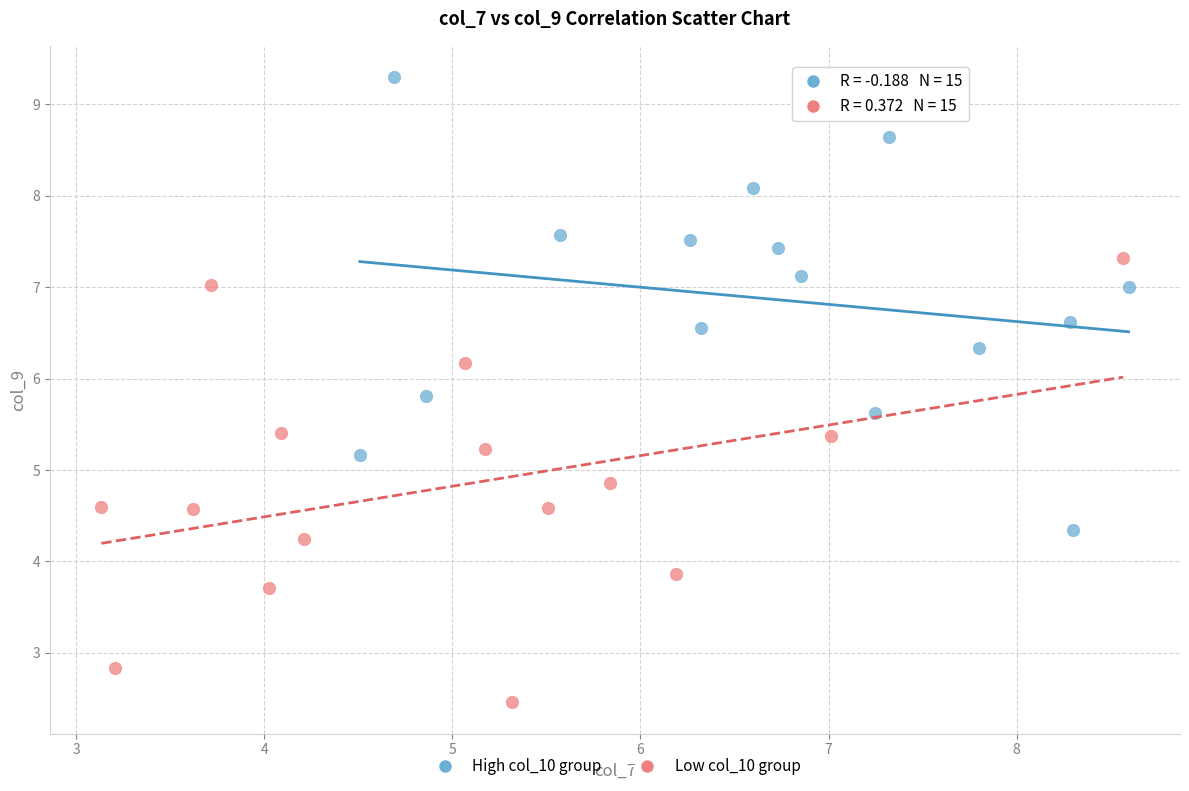

Which series reaches the minimum Y coordinate?

Low col_10 group